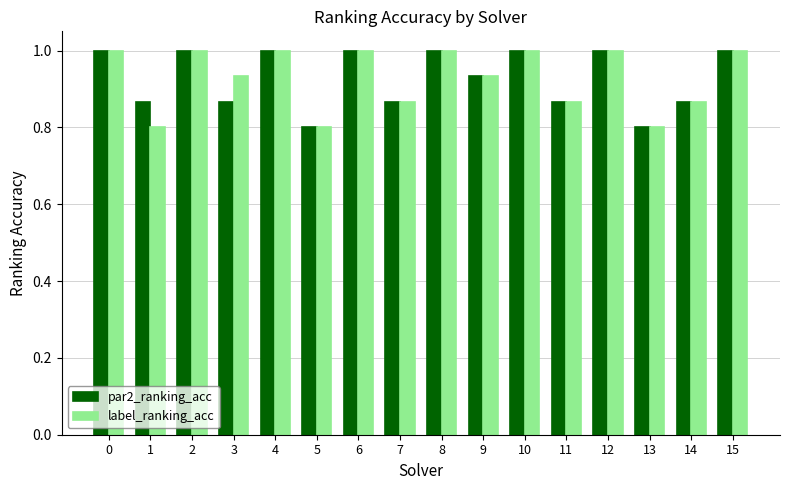

Are the bars horizontal?

No